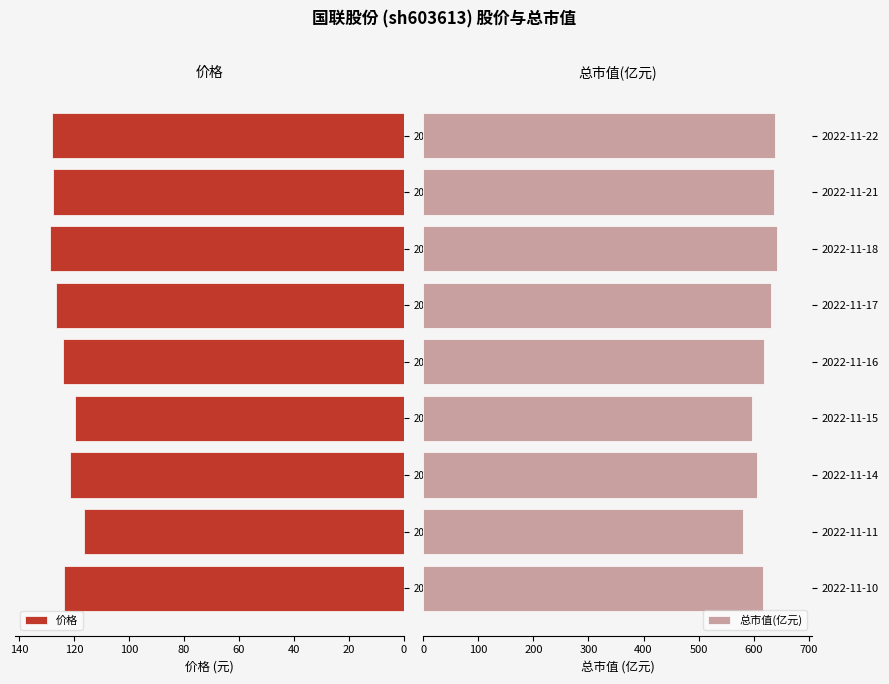

At how many categories does at least one series exceed 401?

9